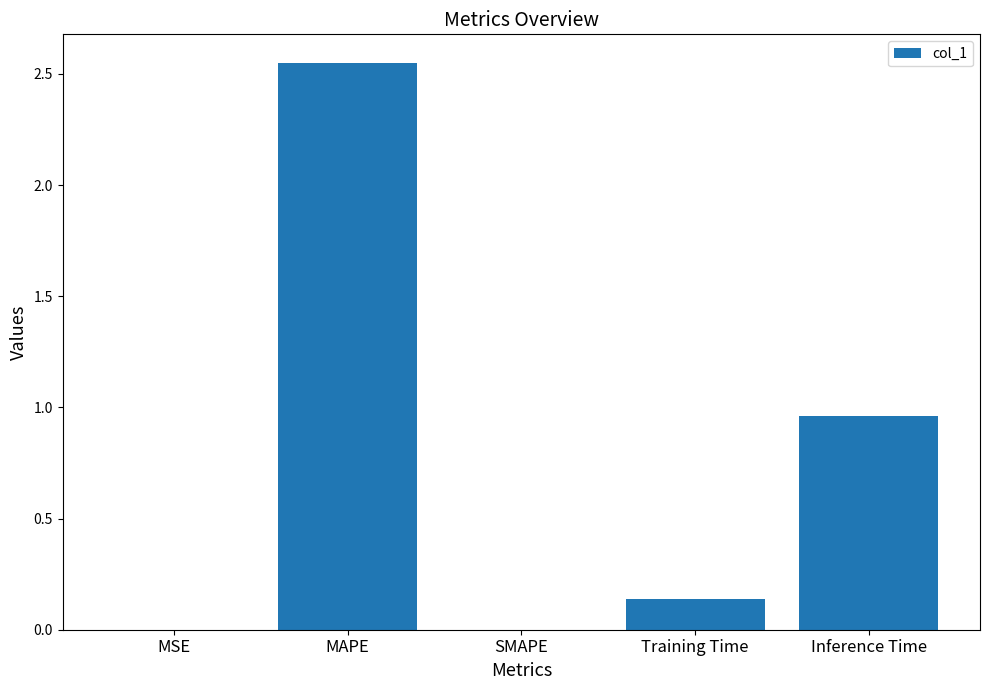

Between Inference Time and MAPE, which is larger?

MAPE